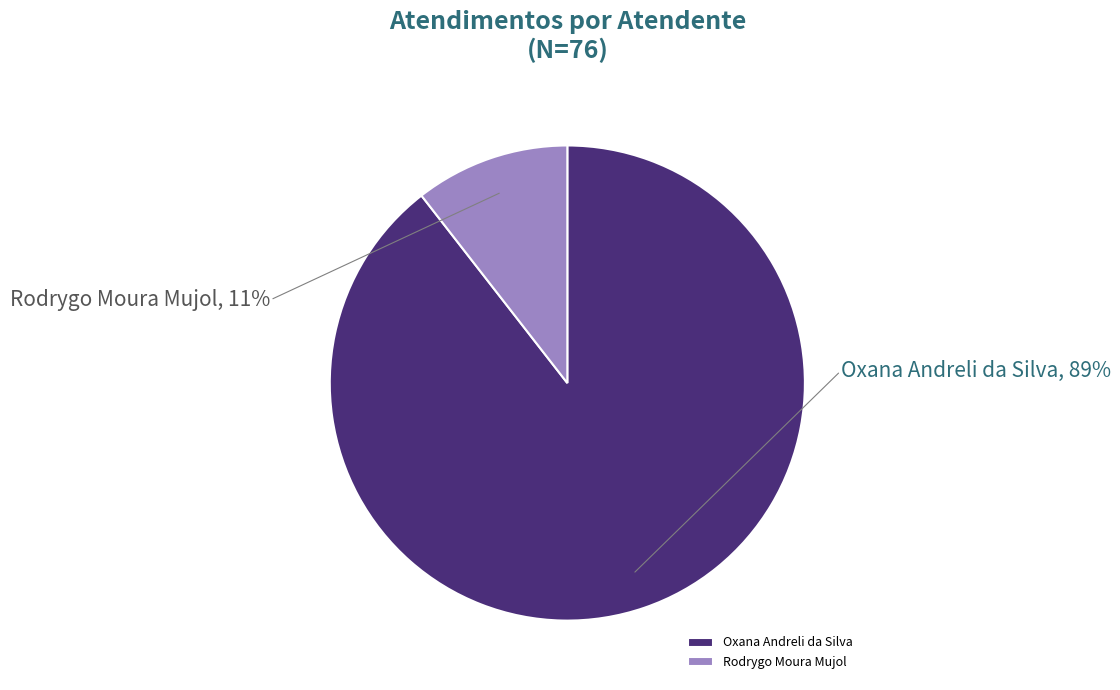

How many segments does this pie chart have?

2